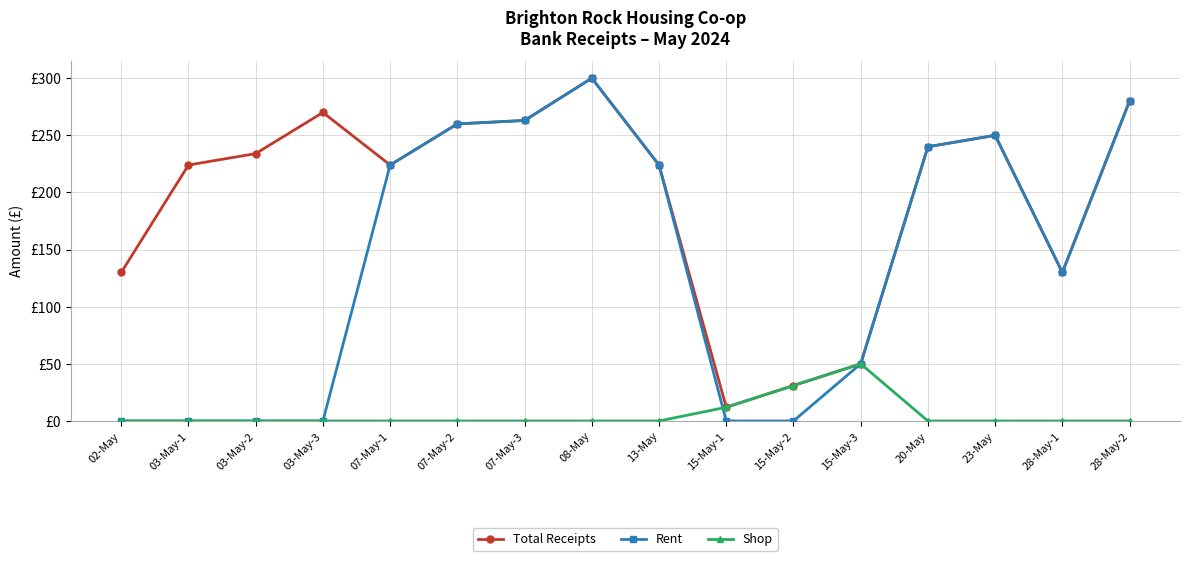

The Shop series shows 0 at 13-May. True or false?

True